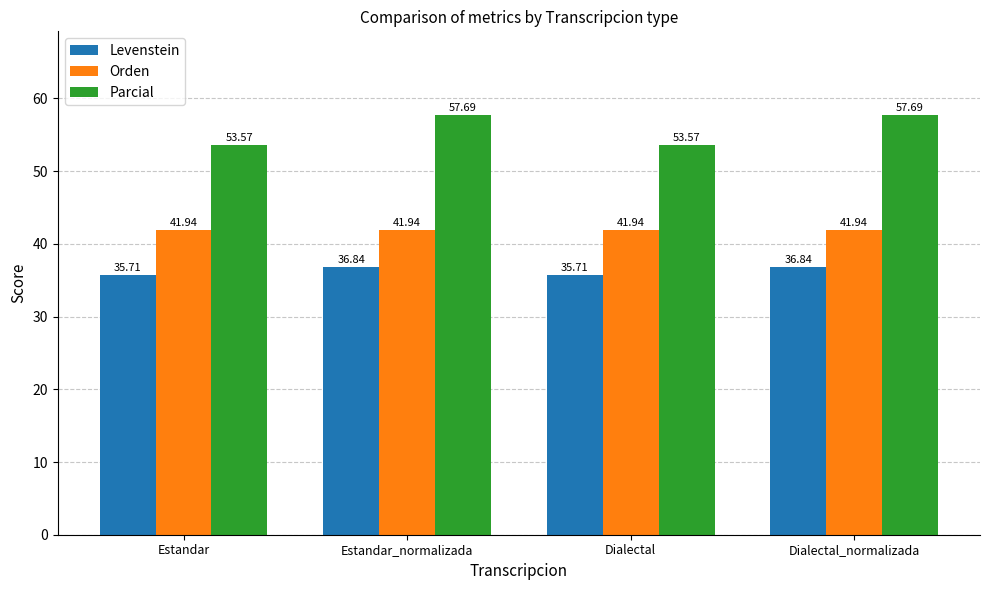

What is the minimum value shown in the chart?

35.7